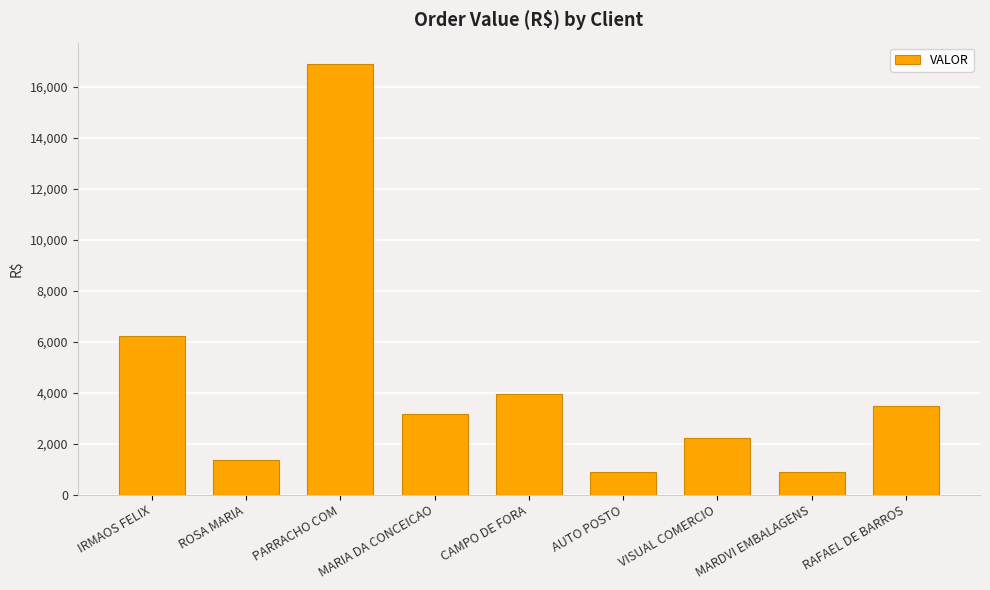

The chart shows a value of 2207.5 at VISUAL COMERCIO. True or false?

True